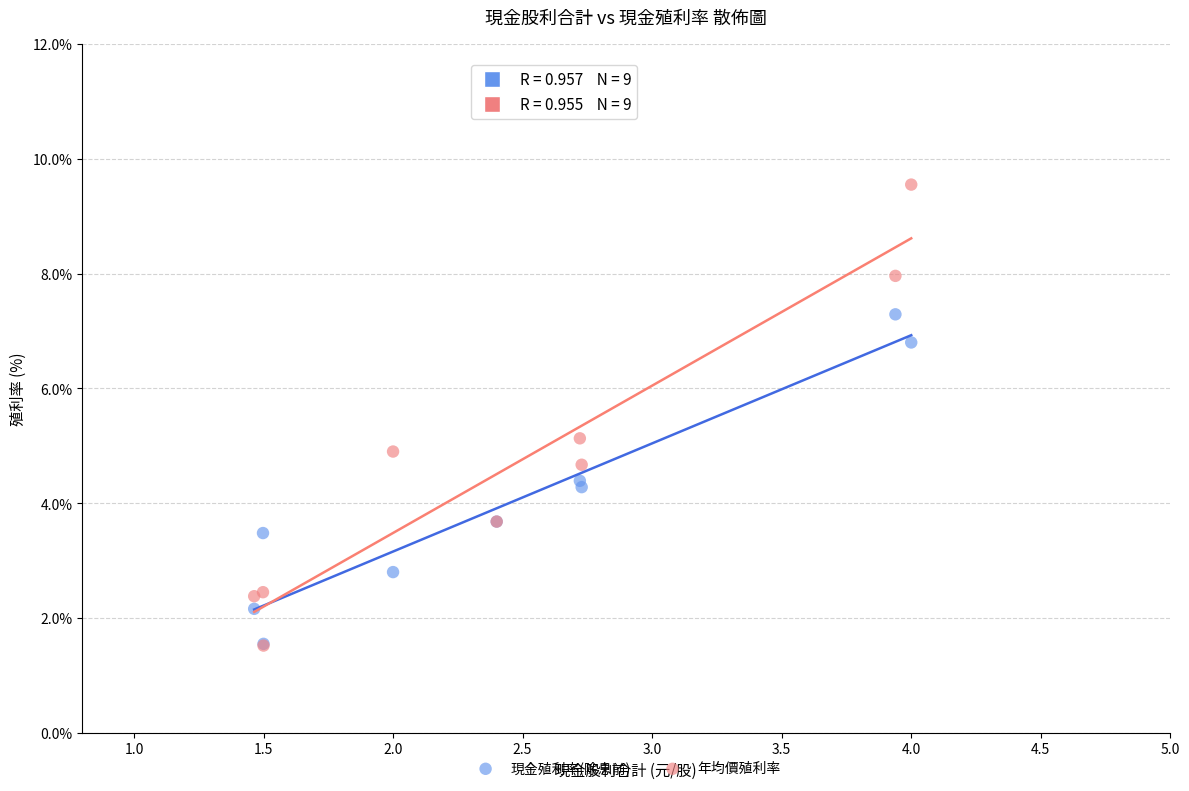

Which series has the widest spread of Y values?

年均價殖利率